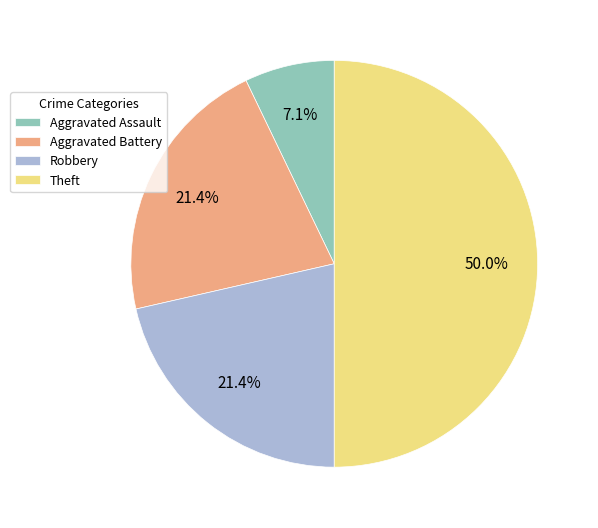

To the nearest percent, what is the combined percentage of Aggravated Battery and Aggravated Assault?

29%